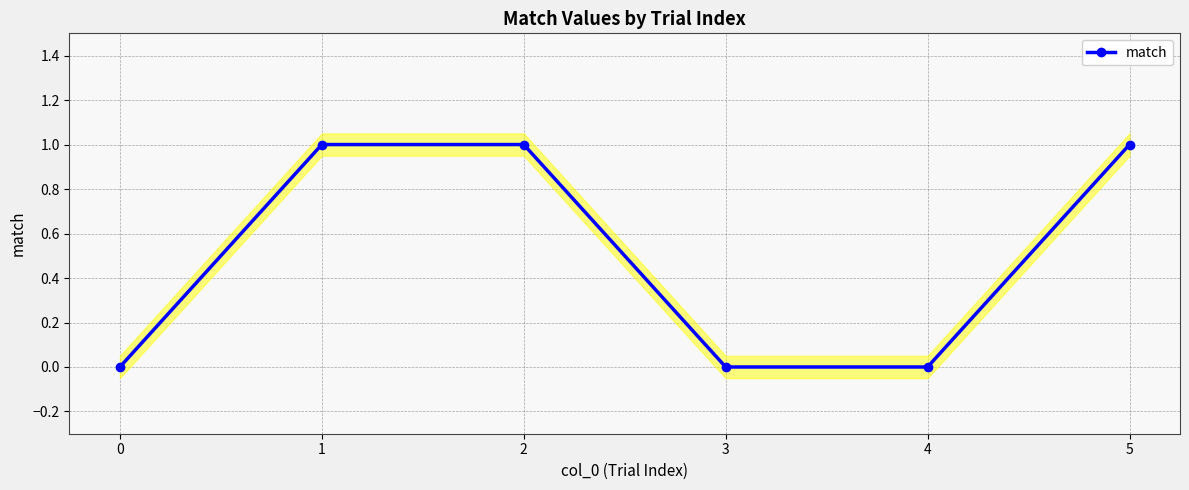

What is the approximate value at 1?

1